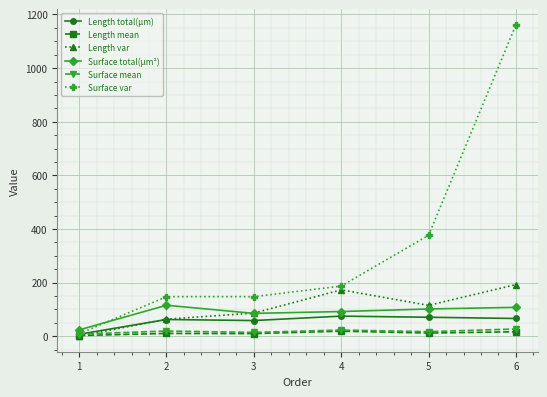

At which category is the sum across all series the highest?

6